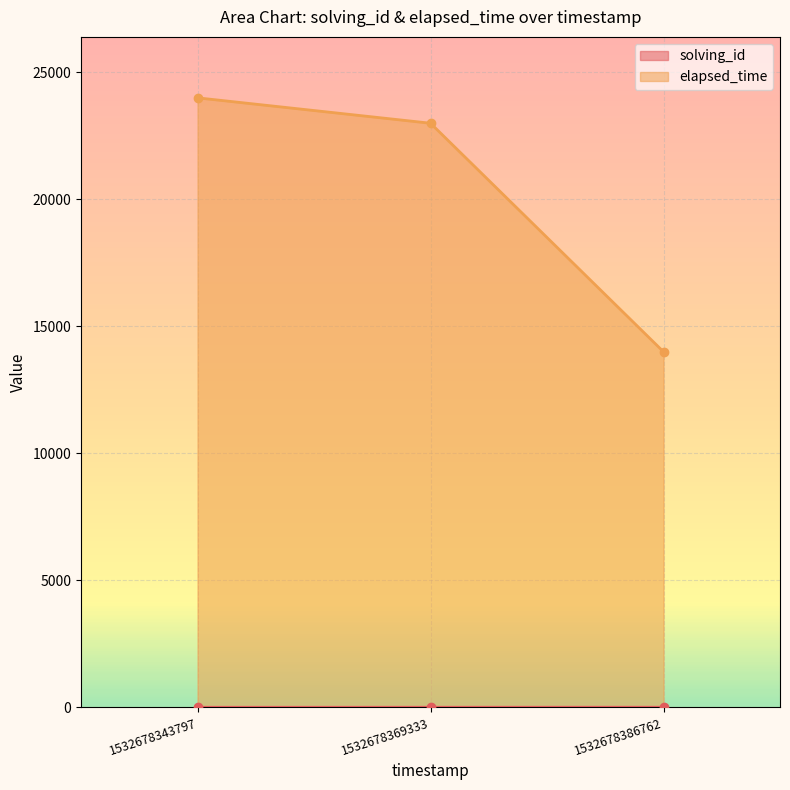

What is the value of the elapsed_time point at the 3rd from the left?

14000